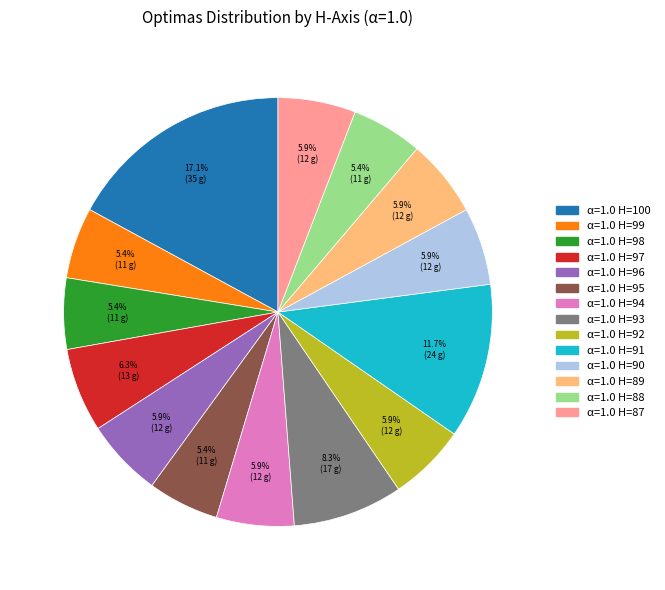

Is there any slice that represents more than half of the pie?

No